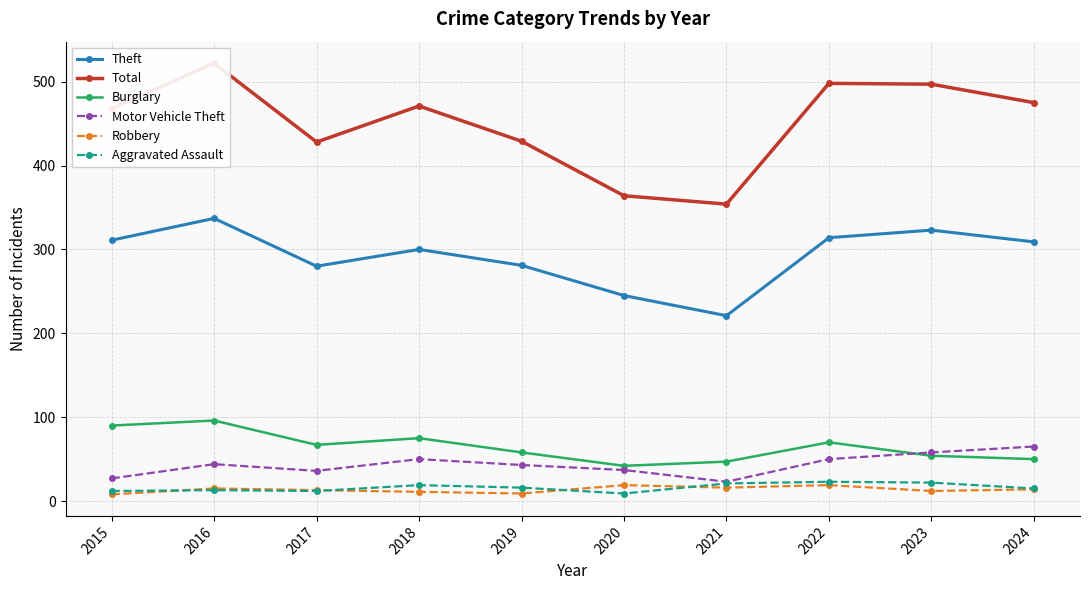

List the labels in order of Total value, smallest first.

2021, 2020, 2017, 2019, 2015, 2018, 2024, 2023, 2022, 2016